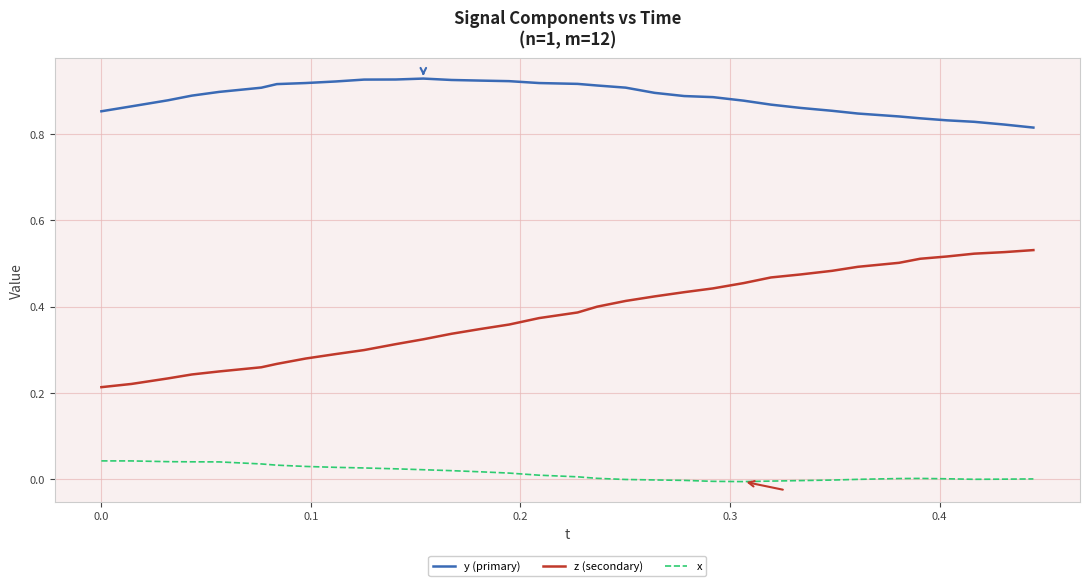

Which series has the largest total across all categories?

y (primary)